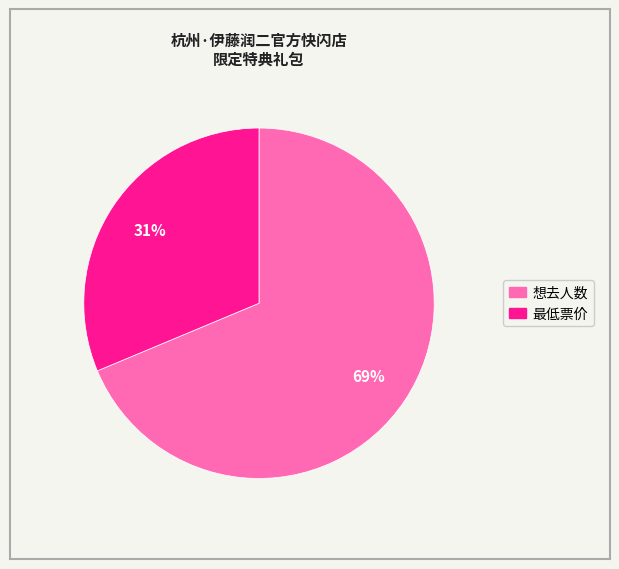

Rank the categories by value from lowest to highest.

最低票价, 想去人数